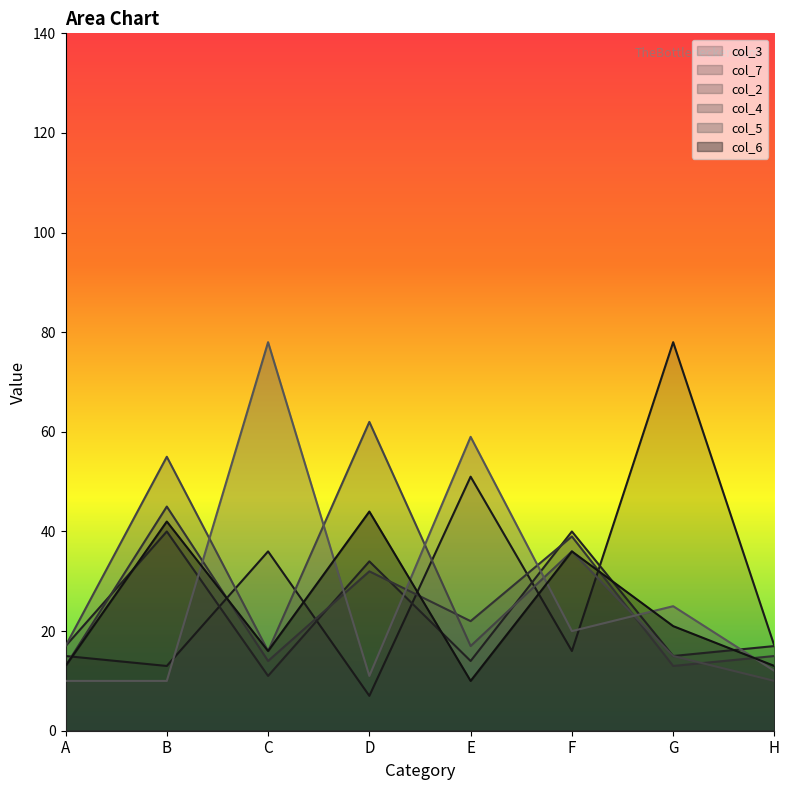

Which series has the largest range (max minus min)?

col_3